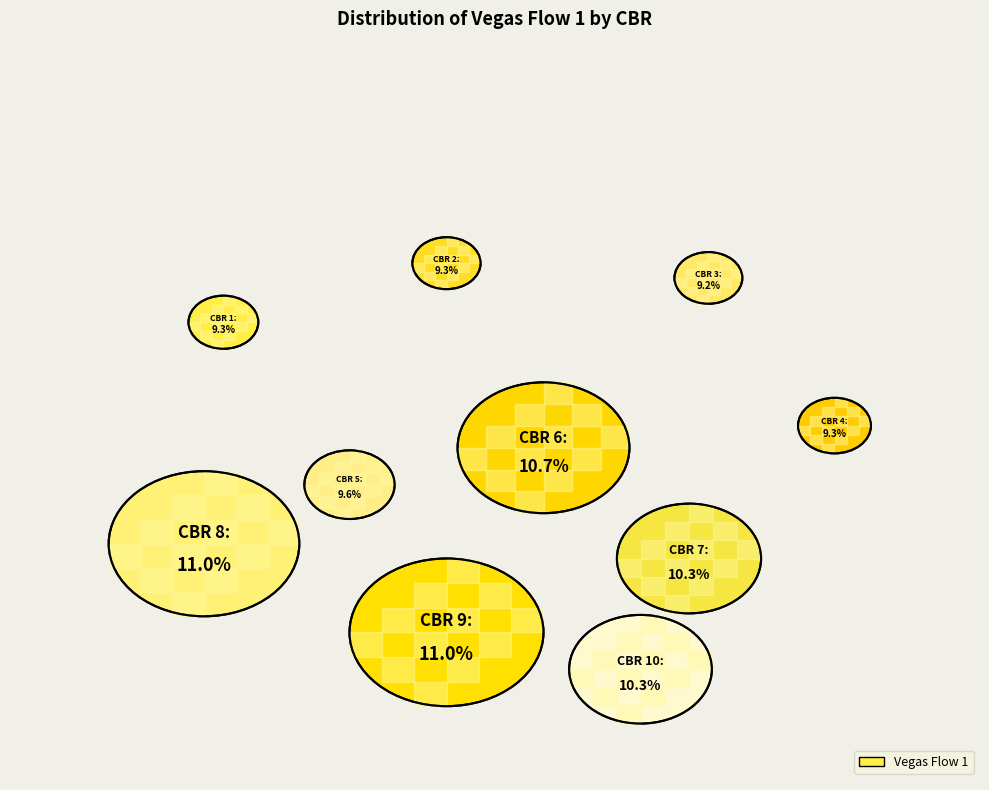

The 2 slice represents 15% of the pie. True or false?

False